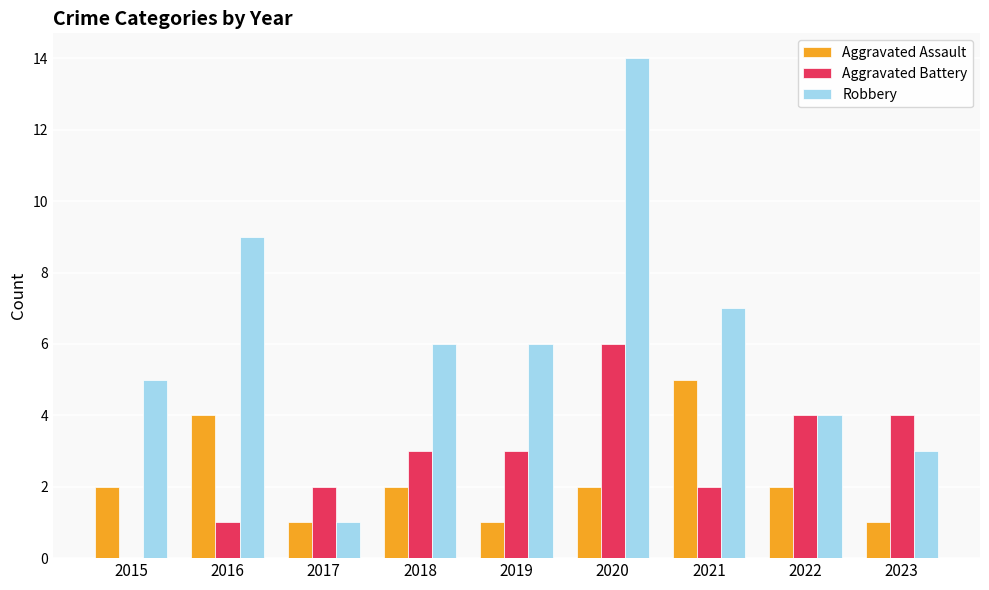

What is the sum of the Aggravated Battery values at 2022 and 2019?

7